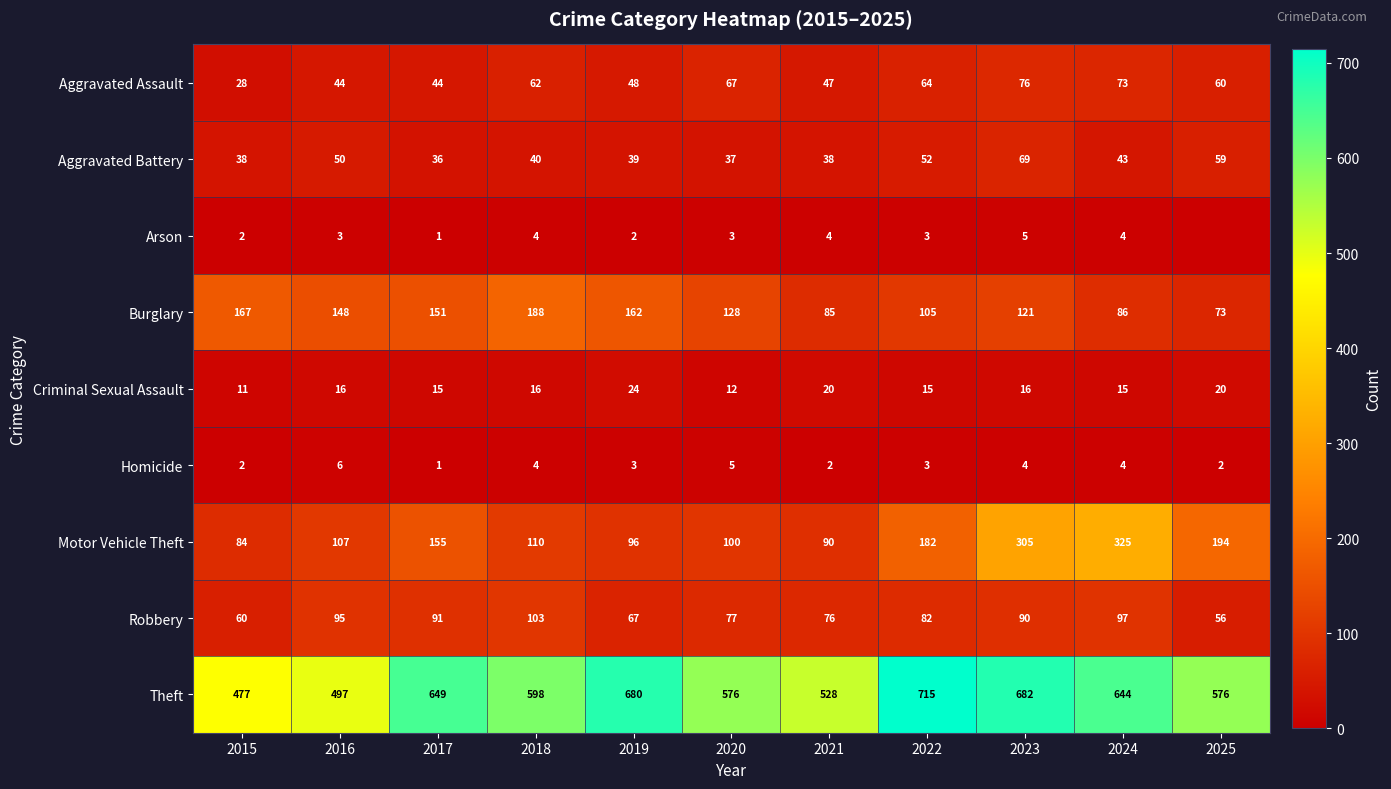

What is the total value across all series at 2017?

1143